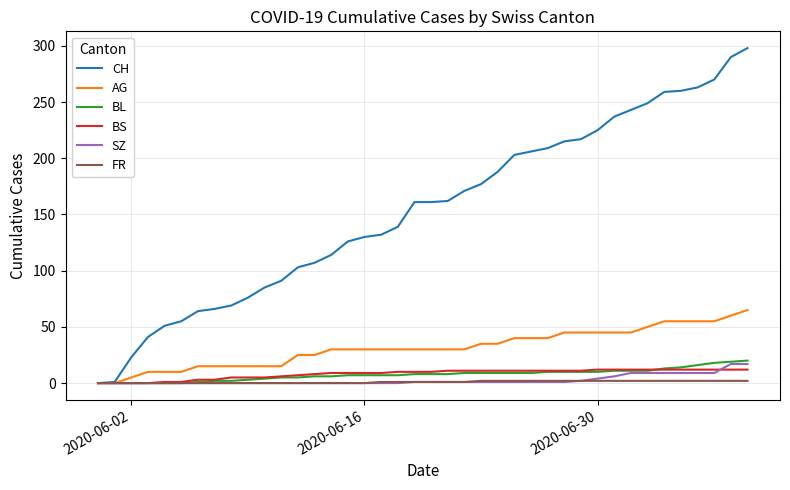

What is the highest value of the SZ series?

17